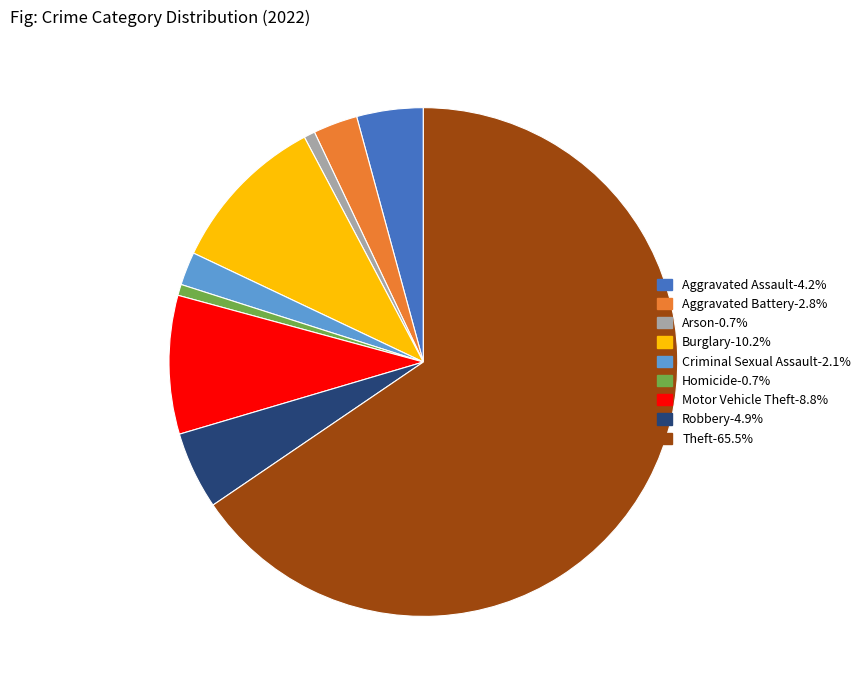

Is there a majority slice in this chart?

Yes